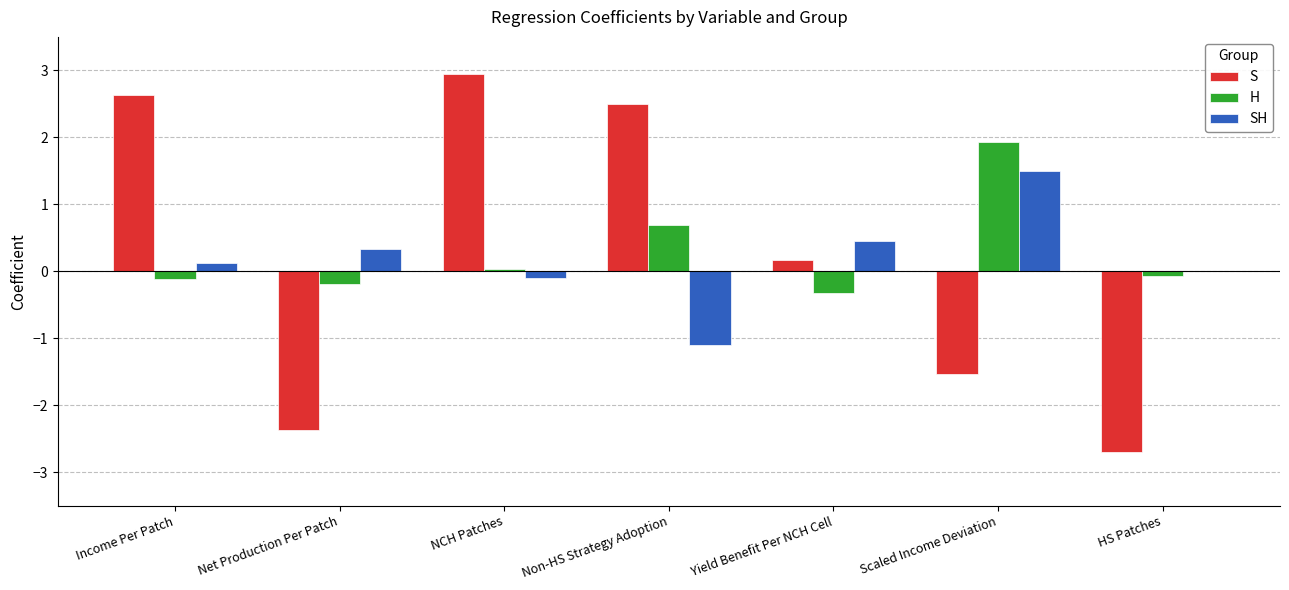

True or false: S has a value of -0.7 at Scaled Income Deviation.

False